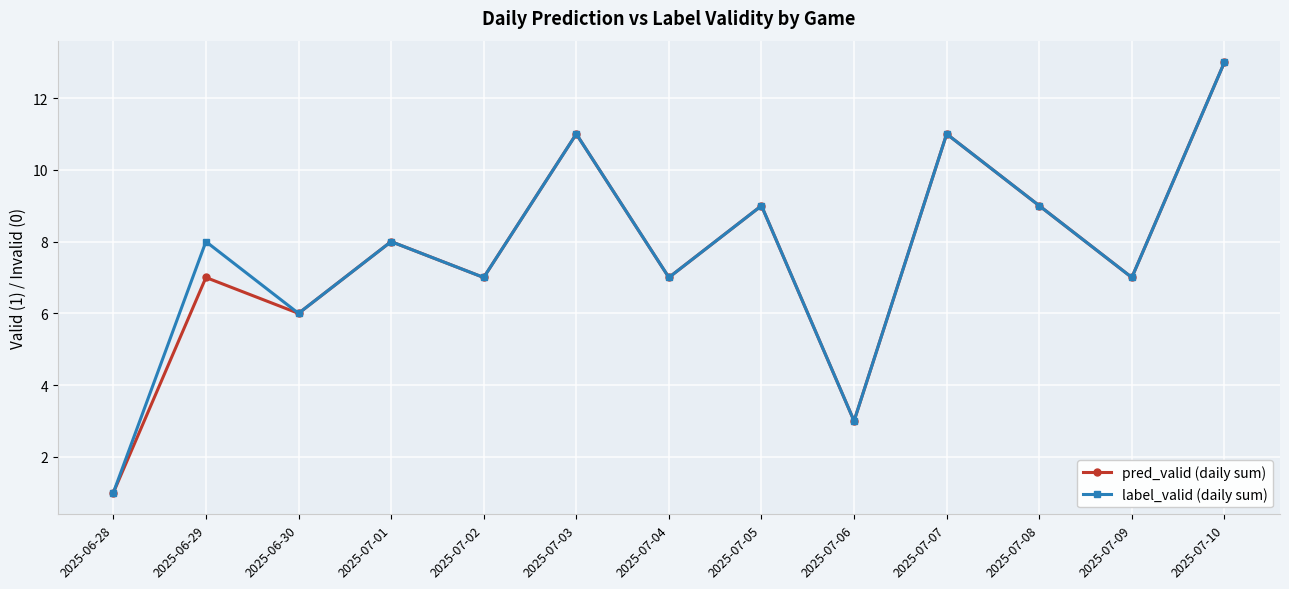

Rank the series at 2025-06-29 from highest to lowest value.

label_valid (daily sum), pred_valid (daily sum)